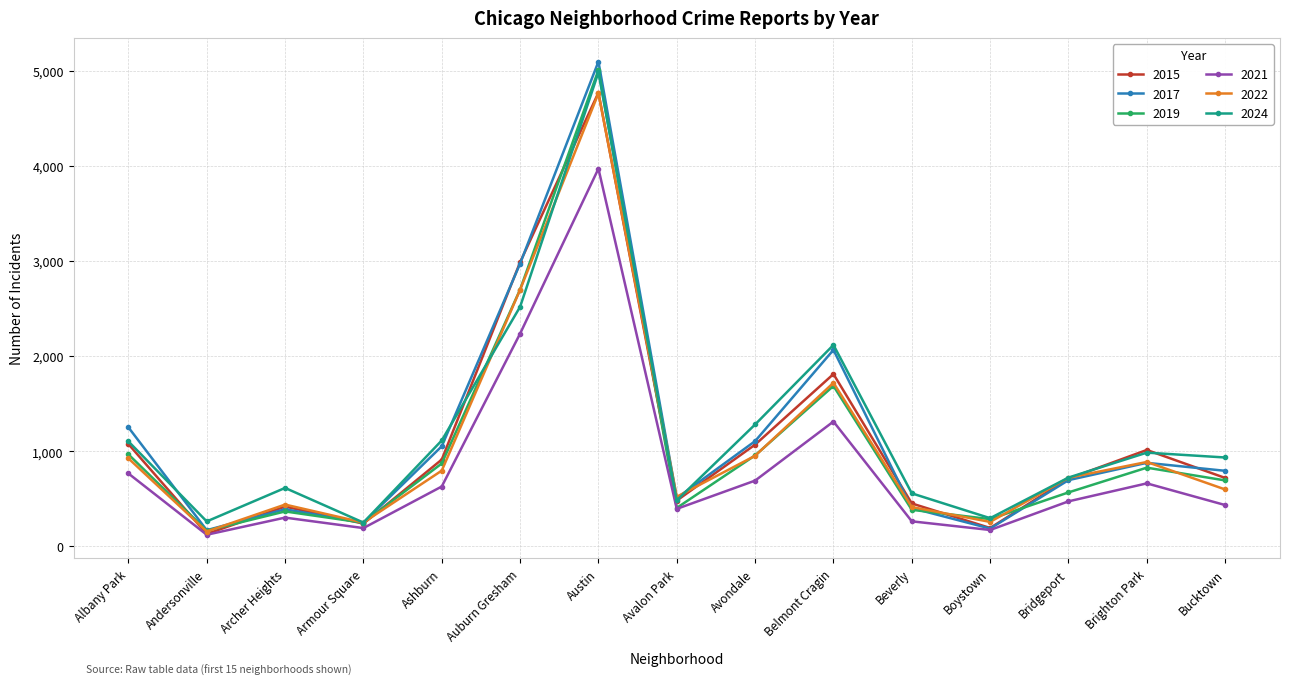

What is the label of the 9th point from the right?

Austin